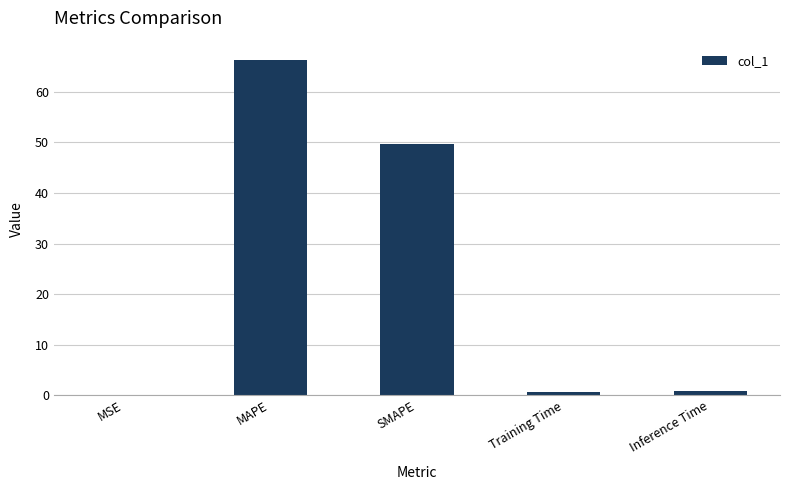

What is the change in value from SMAPE to Inference Time?

-49.0